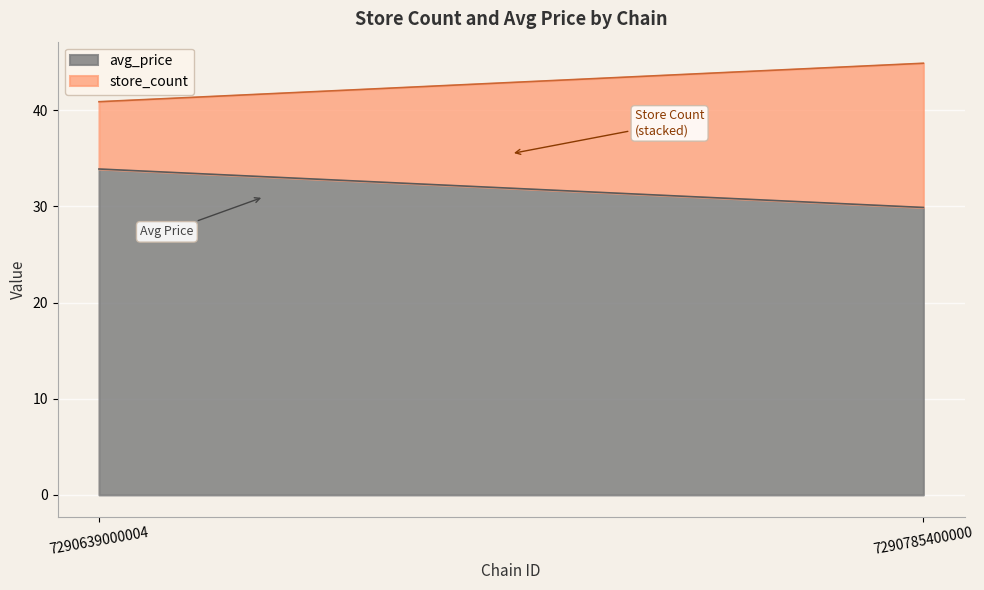

How many store_count values are between 7 and 15?

2